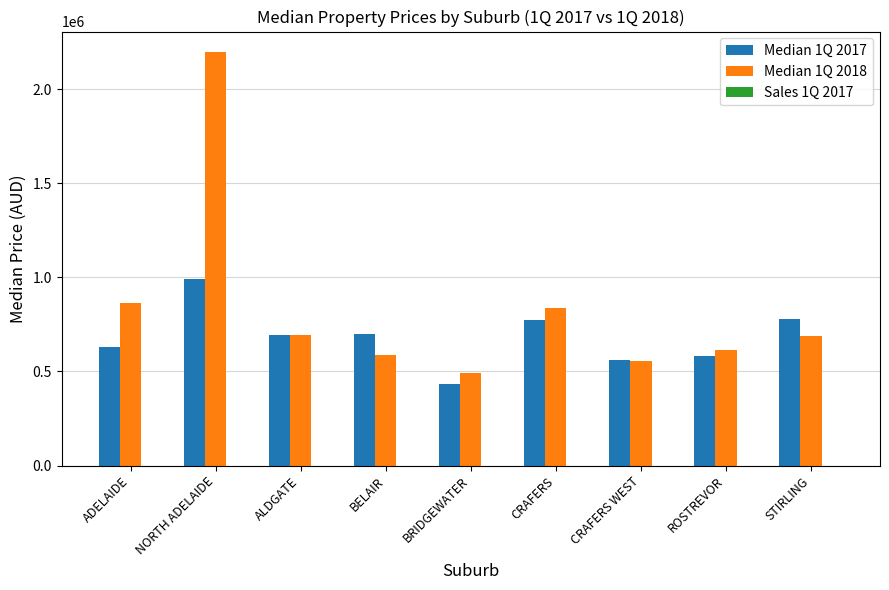

How many groups of bars are there?

9